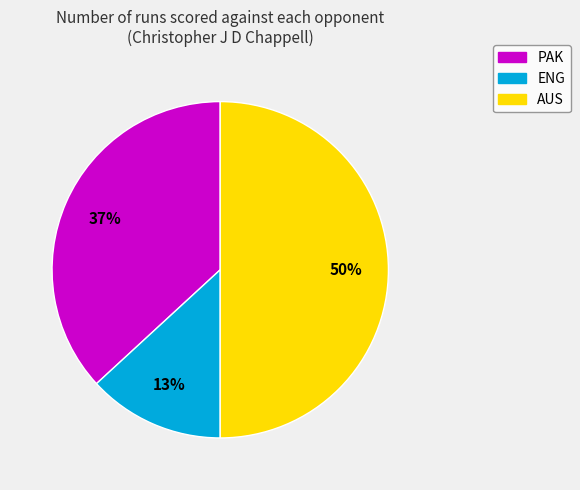

Does PAK account for over 50% of the chart?

No